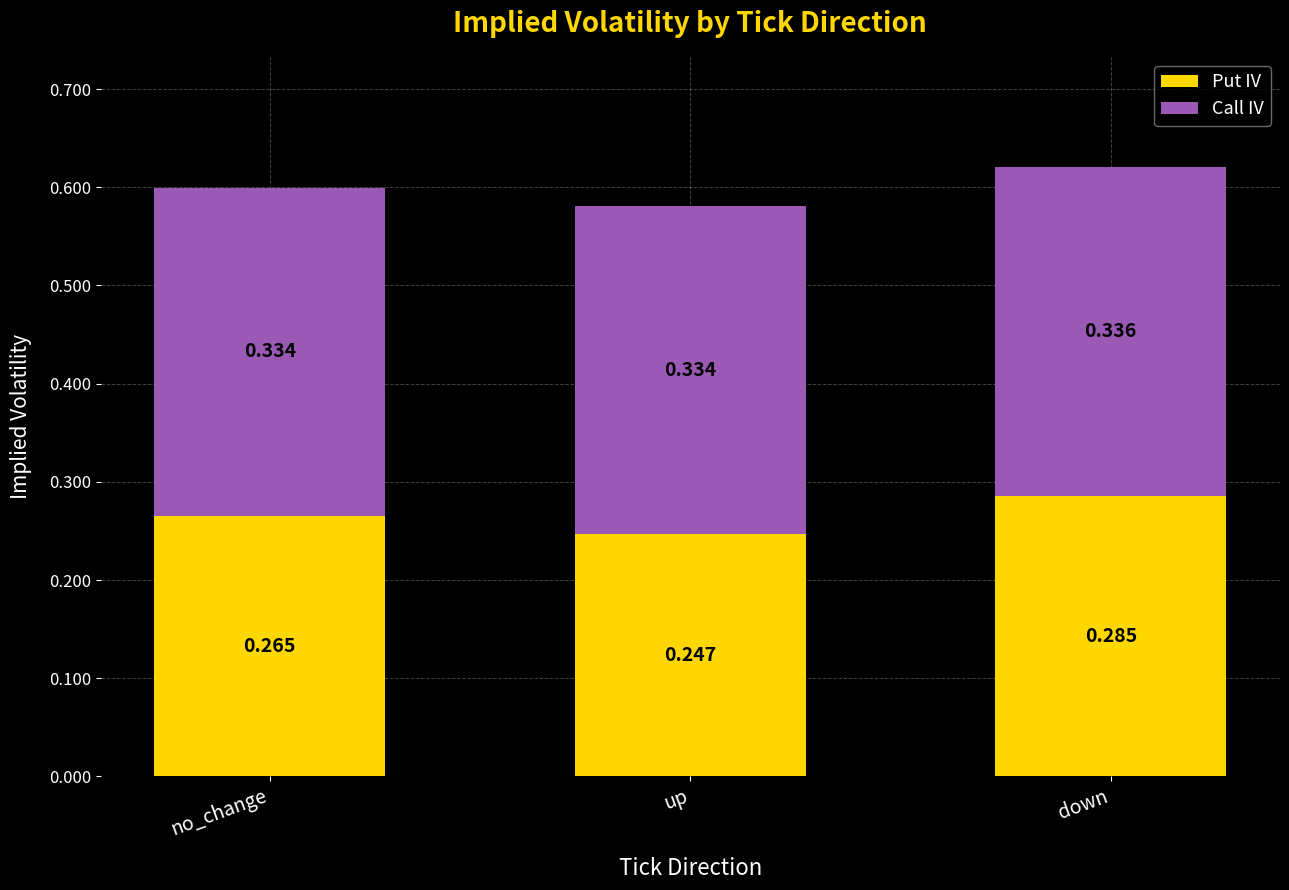

Does the chart contain any negative values?

No